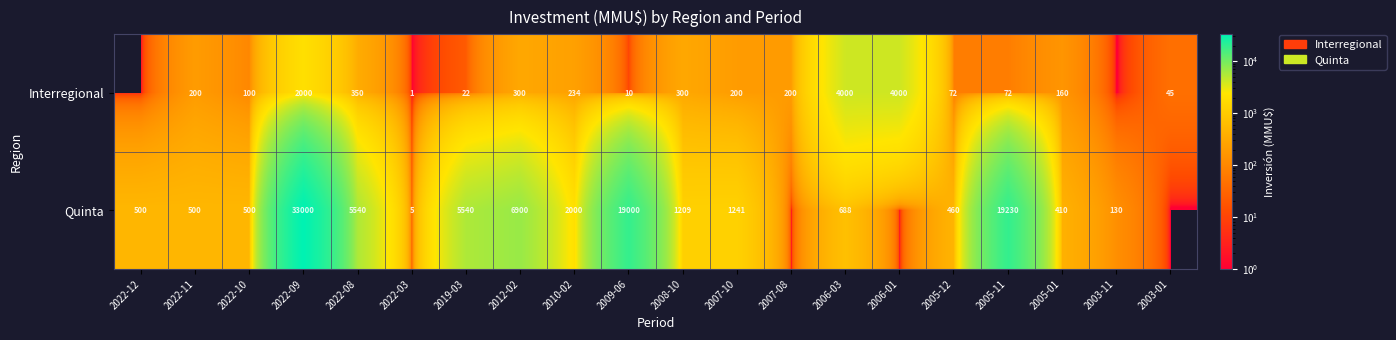

Is the value of Quinta at 2022-08 greater than the value of Interregional at 2010-02?

Yes